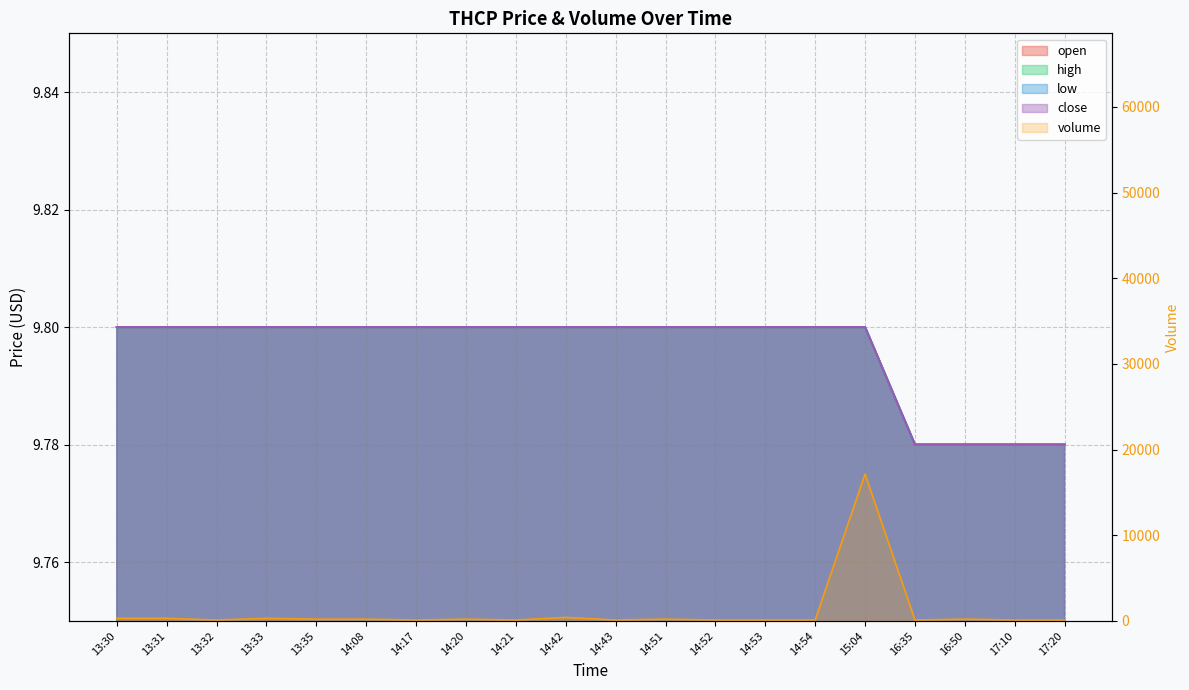

What is the label of the 15th point from the left?

14:54